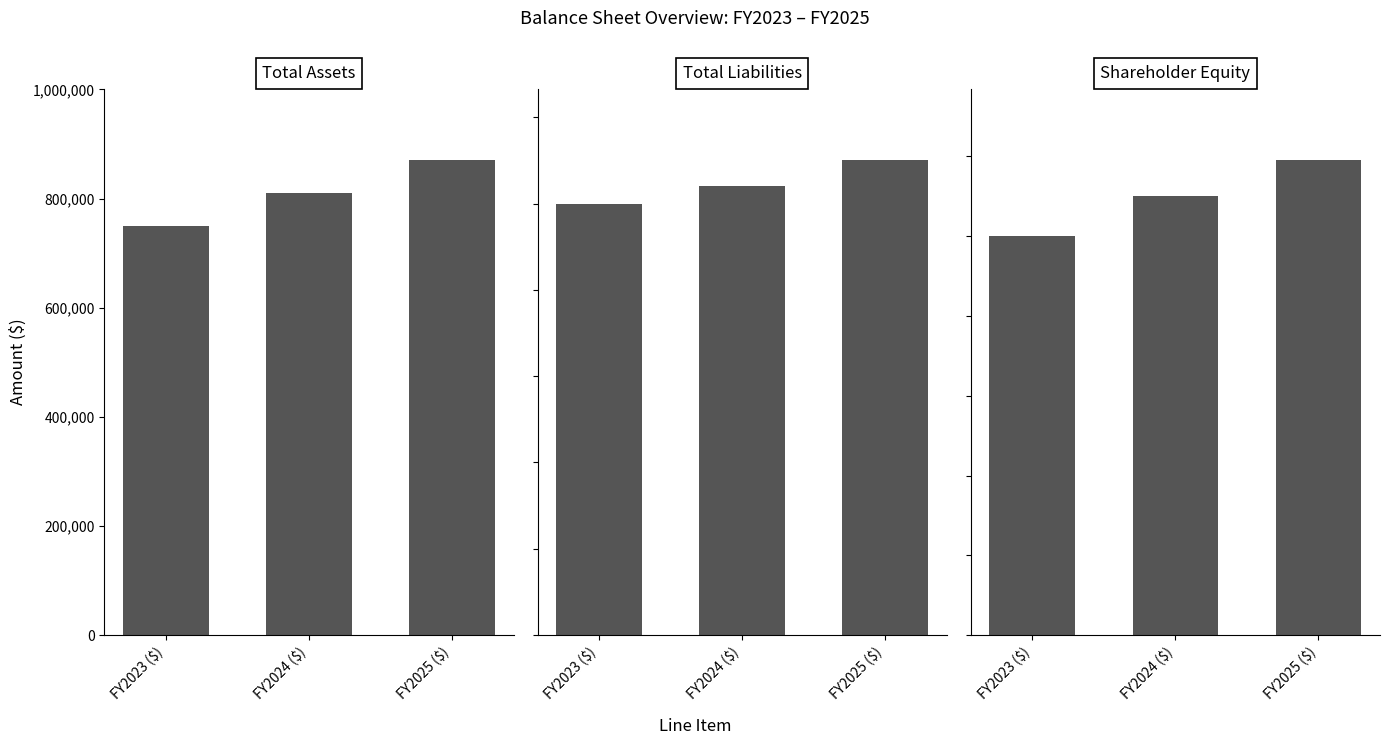

What are all the series names shown in the legend?

FY2023 ($), FY2024 ($), FY2025 ($)